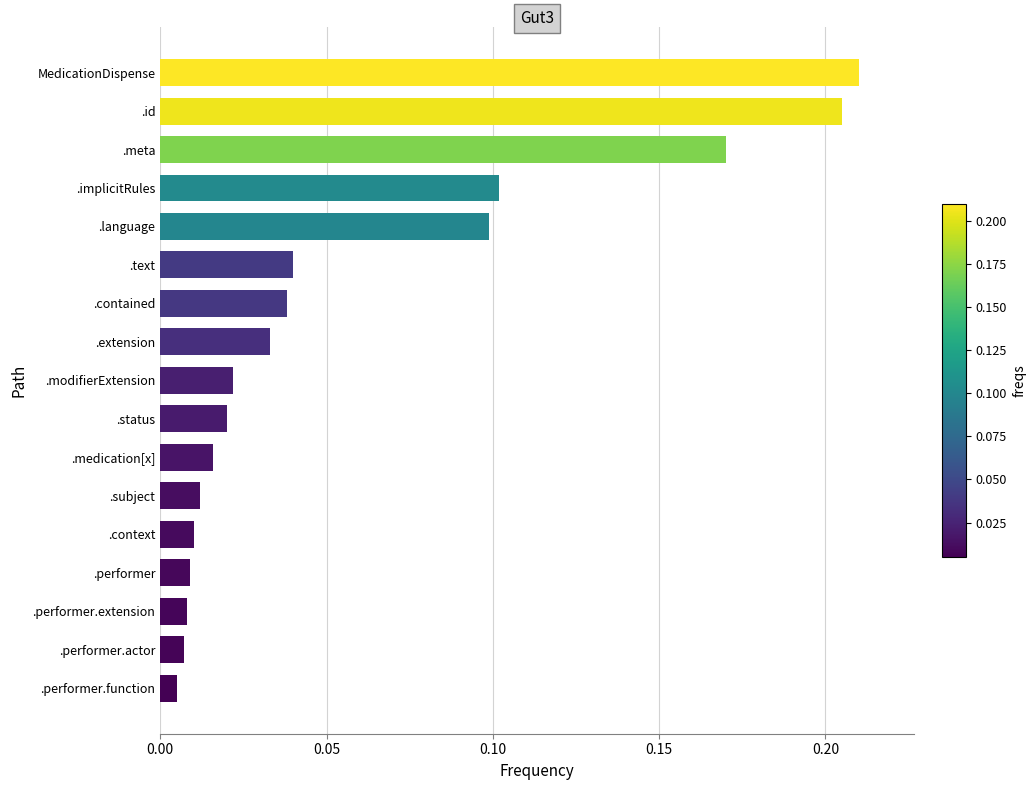

True or false: the data shows 0.0 at .language.

False